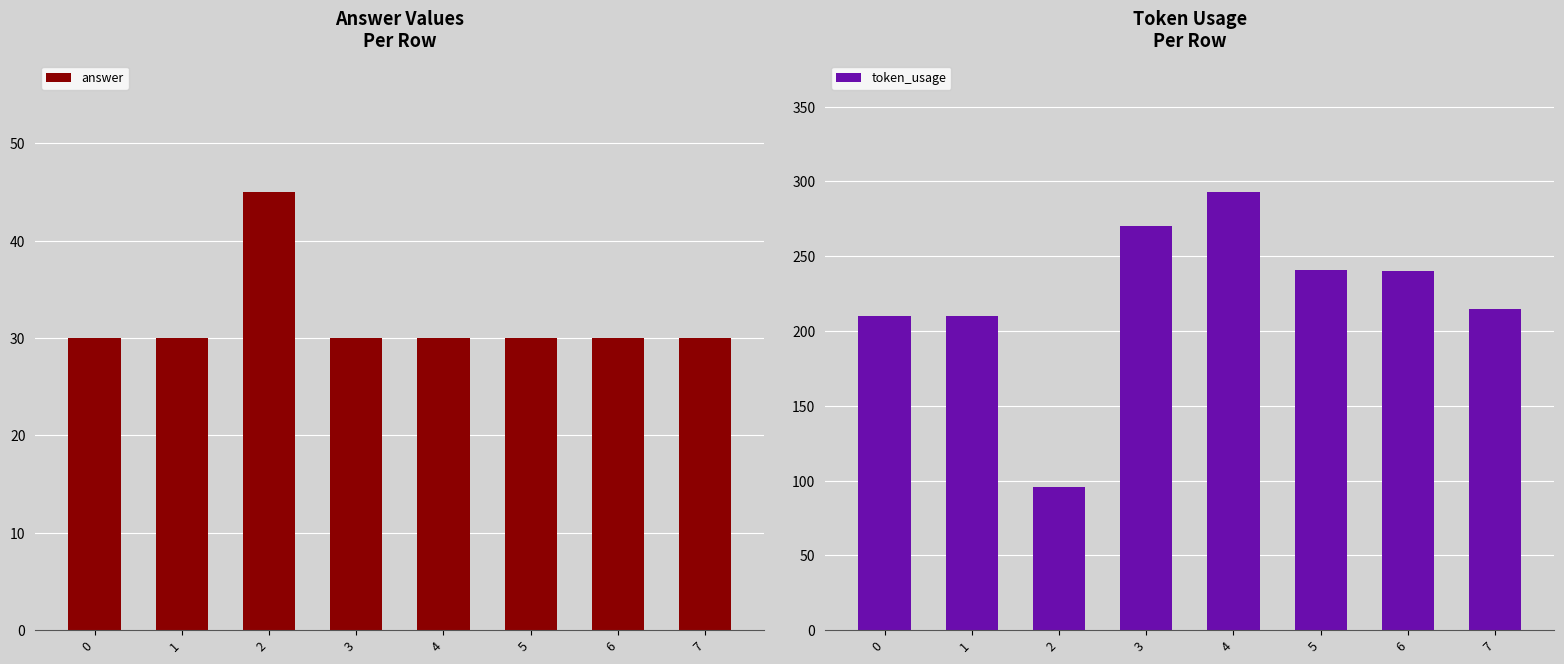

The answer series shows 27 at 2. True or false?

False